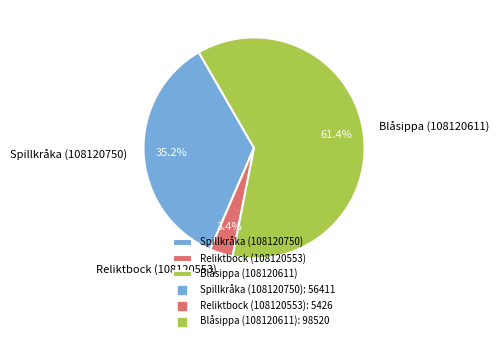

To the nearest percent, what is the average slice percentage?

33%